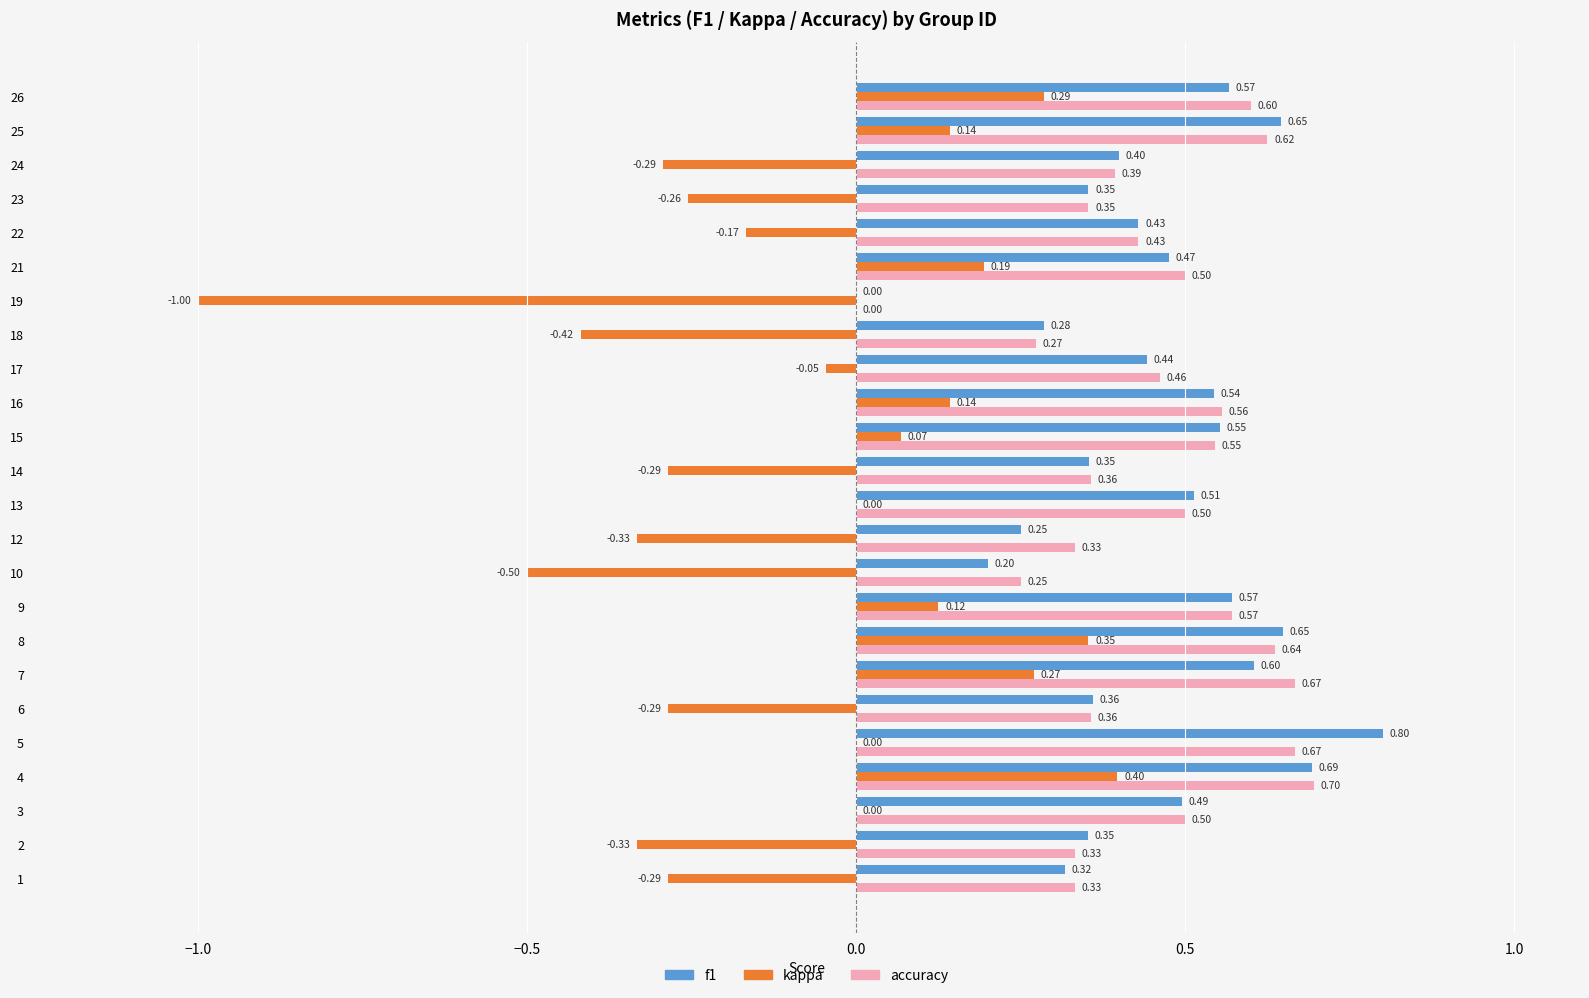

Between 7 and 17, which series saw the biggest shift?

kappa